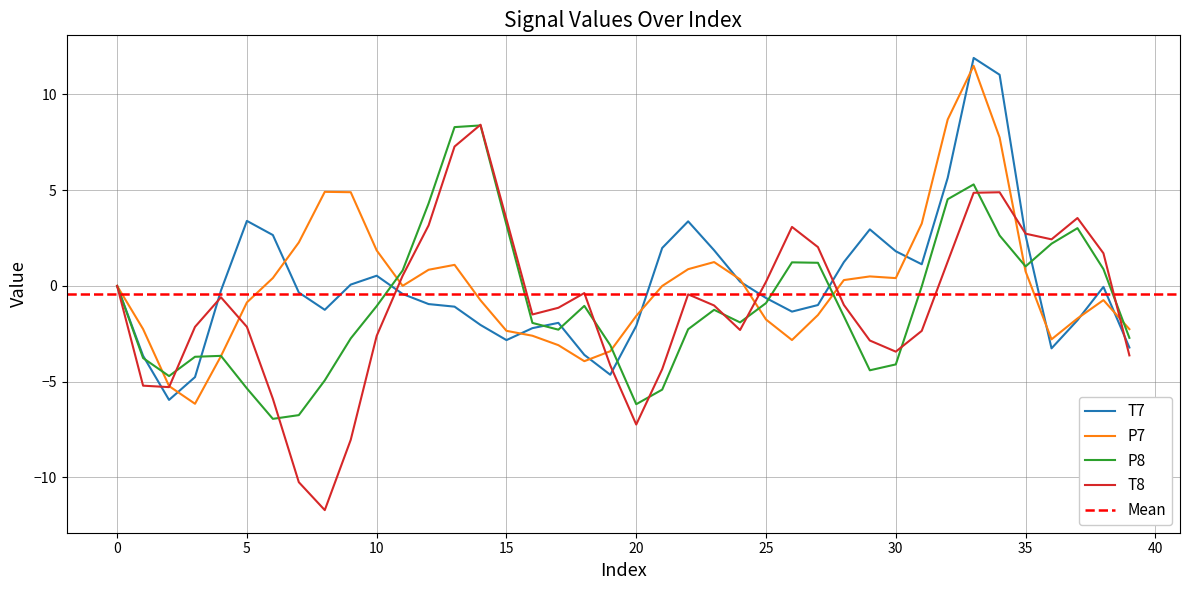

At how many categories does at least one series exceed -2?

35